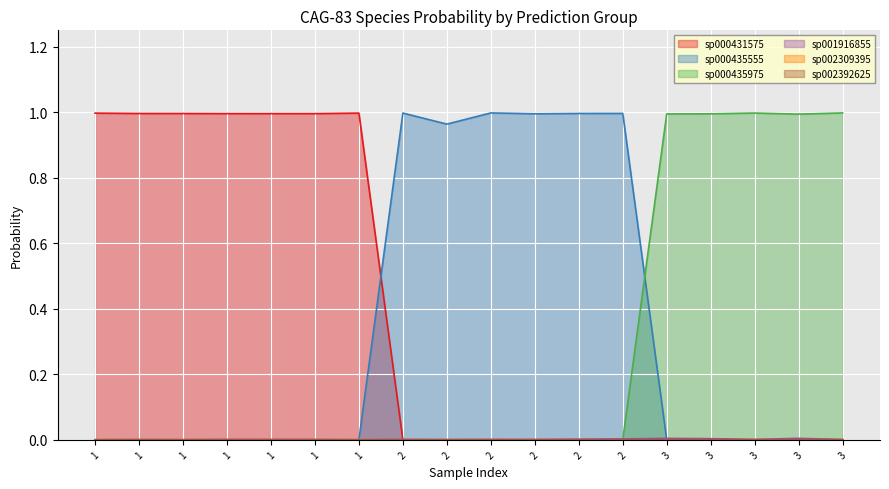

Rank the categories by s__CAG-83 sp001916855 value from highest to lowest.

3, 3, 3, 2, 2, 1, 3, 2, 2, 1, 1, 2, 3, 1, 2, 1, 1, 1